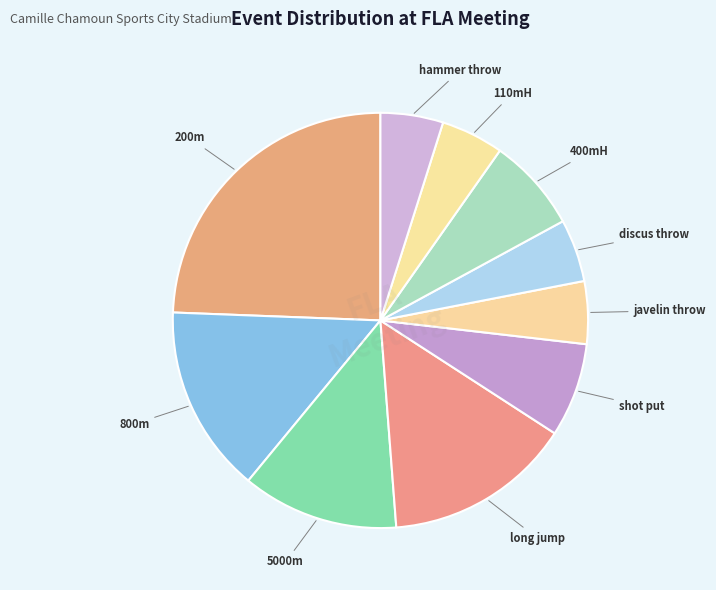

Is there a majority slice in this chart?

No